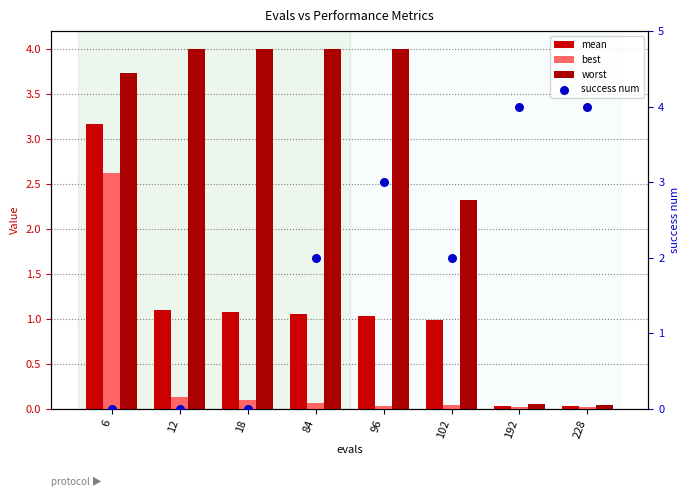

Is the value of success num at 18 greater than the value of mean at 228?

No